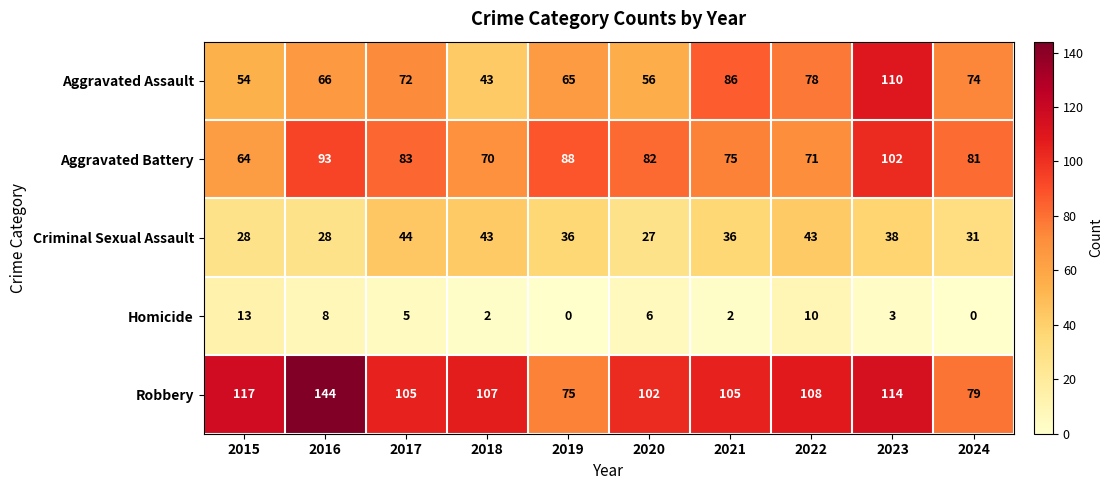

What is the spread (max minus min) of values at 2024?

81